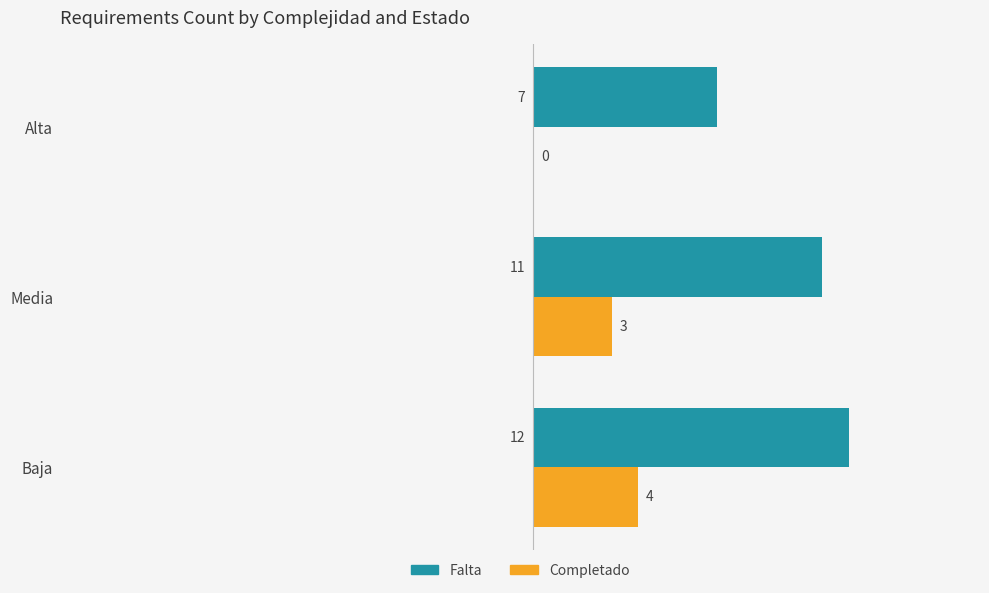

What is the sum of all Completado values?

7